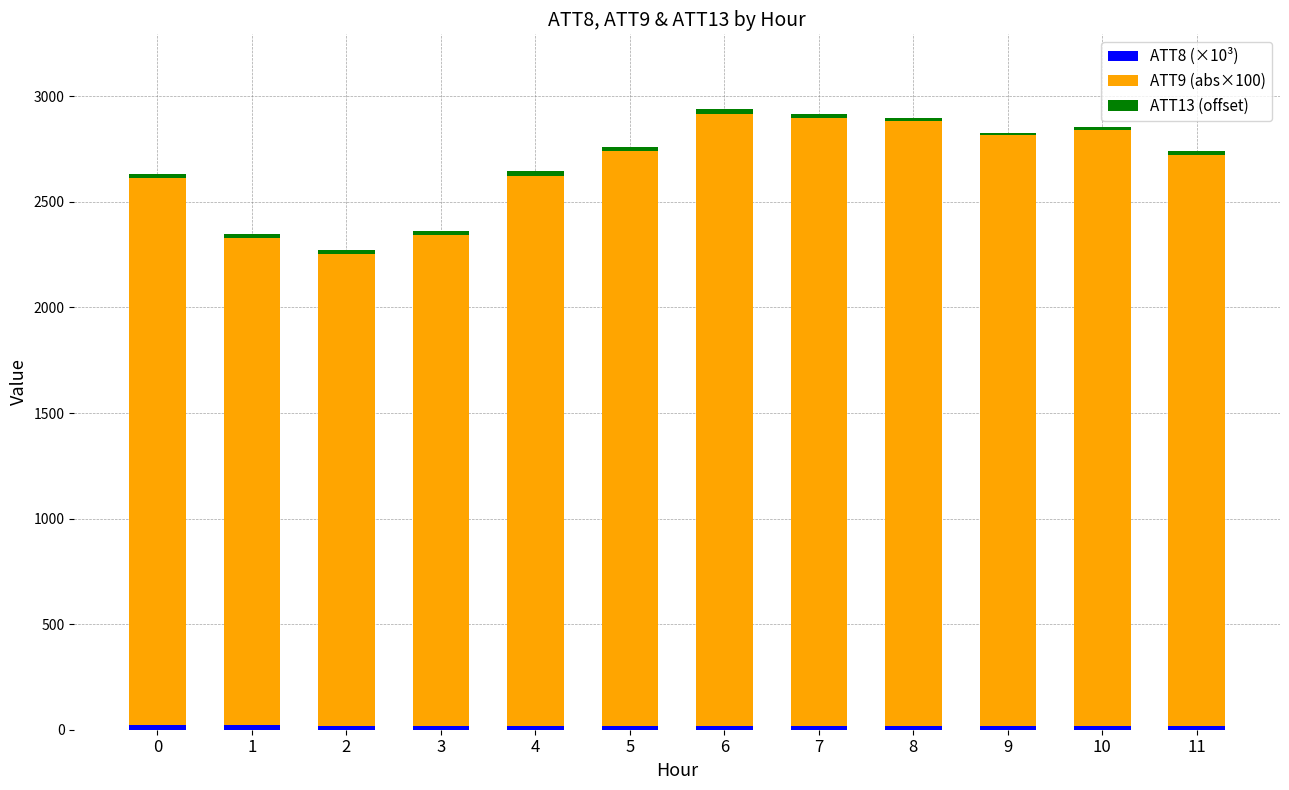

The value of ATT9 (abs×100) at 8 is 2866.3. True or false?

True